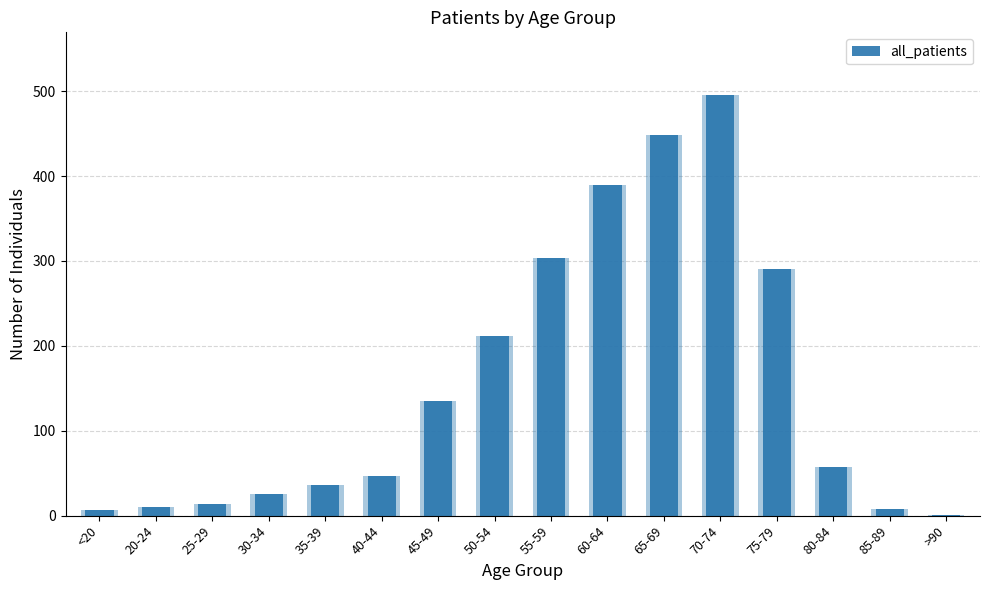

List the labels in order of value, smallest first.

>90, <20, 85-89, 20-24, 25-29, 30-34, 35-39, 40-44, 80-84, 45-49, 50-54, 75-79, 55-59, 60-64, 65-69, 70-74